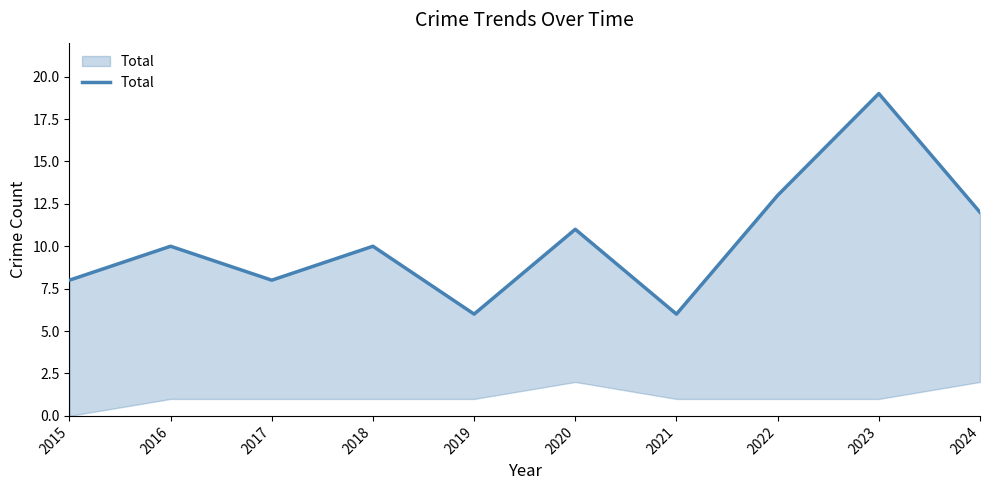

What is the value of the 10th point from the left?

12